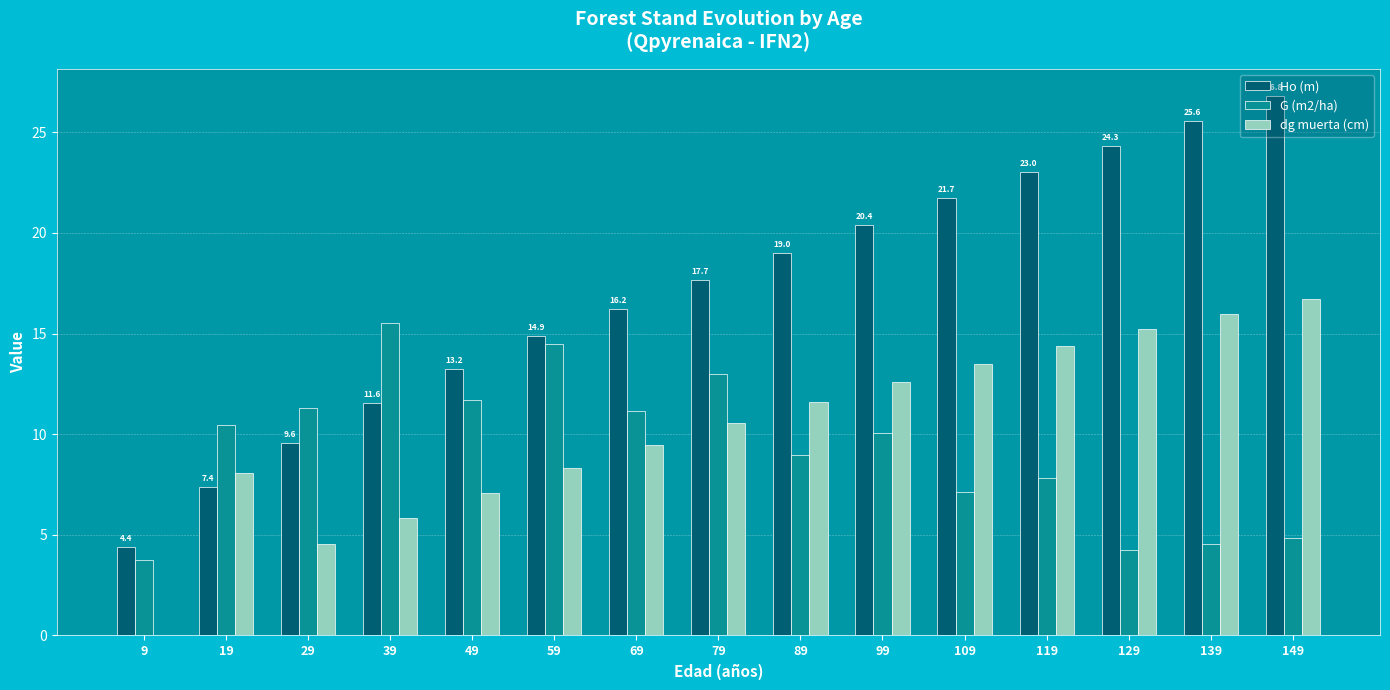

What is the sum of all dg muerta (cm) values?

153.8